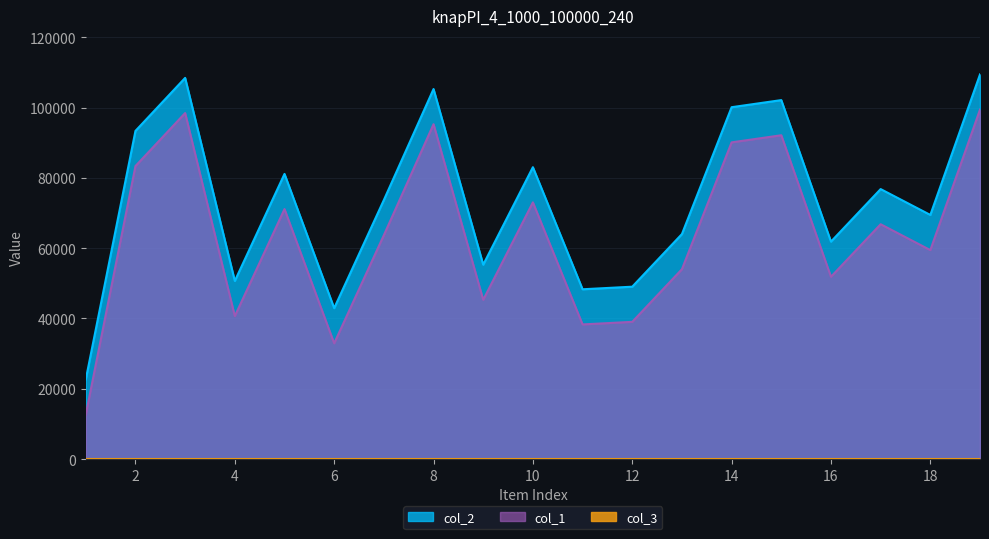

Which series has the largest total across all categories?

col_2